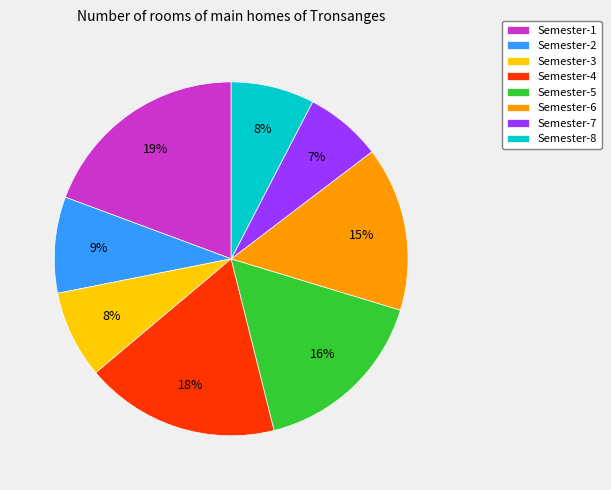

To the nearest percent, what percentage of the pie is Semester-7?

7%